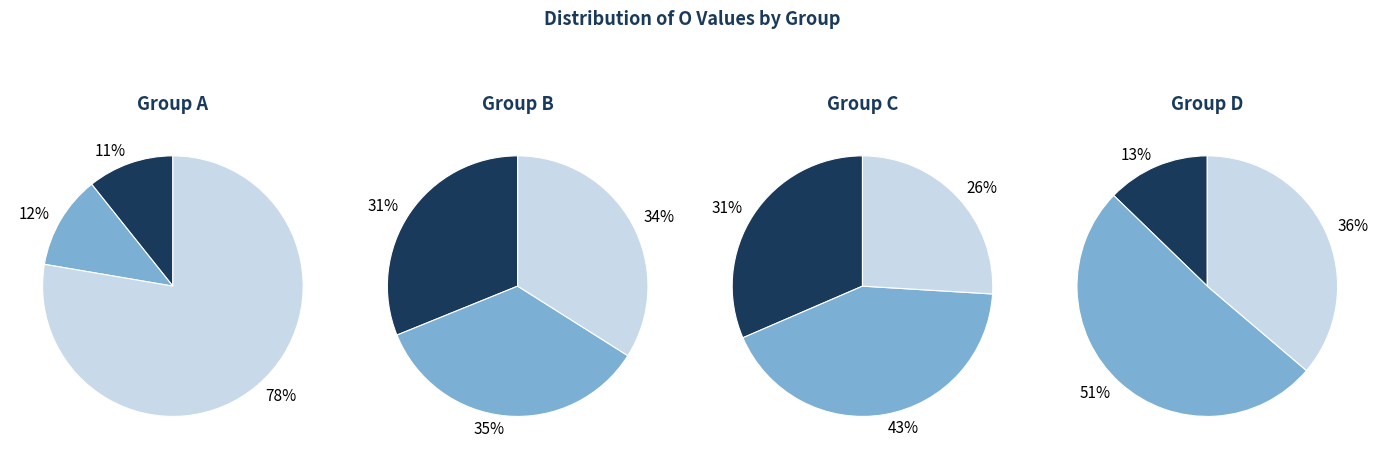

Rank the categories by value from lowest to highest.

0, 1, 9, 3, 5, 4, 8, 11, 6, 2, 7, 10